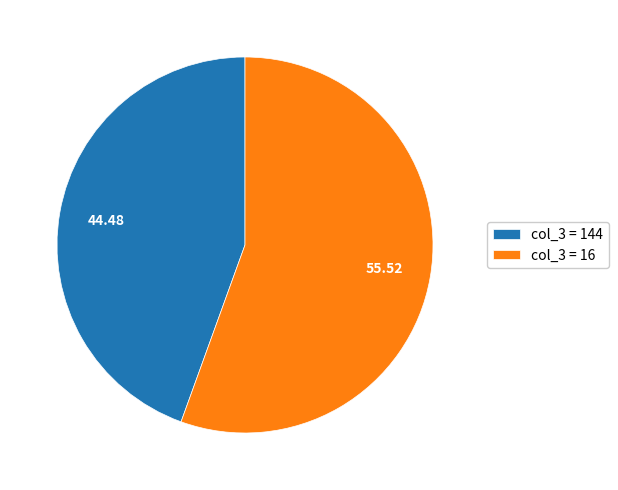

Rank the categories by value from lowest to highest.

col_3 = 144, col_3 = 16